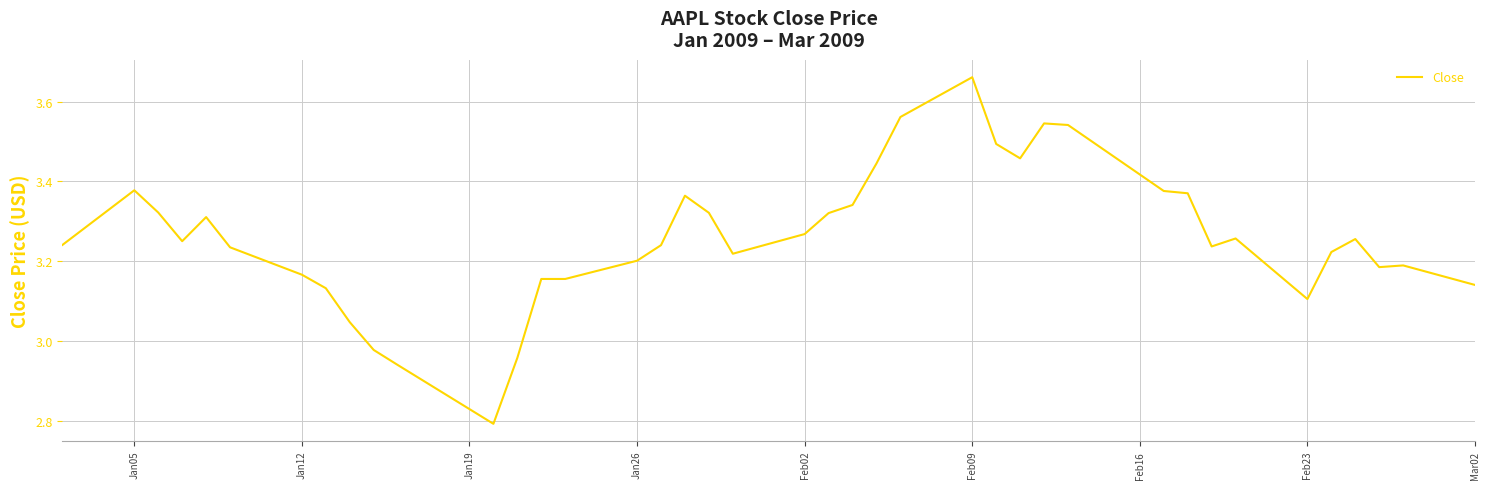

What is the smallest value displayed?

2.8